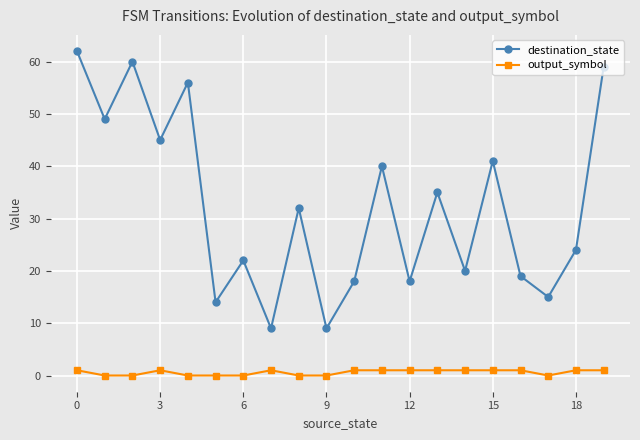

Which series has the largest total across all categories?

destination_state